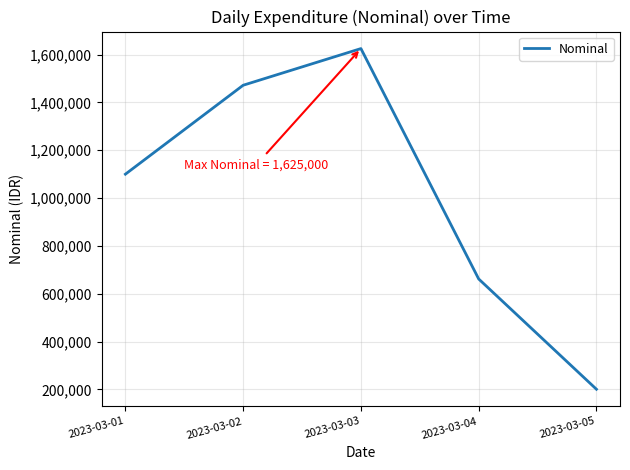

What is the difference between the values at 2023-03-01 and 2023-03-02?

371750